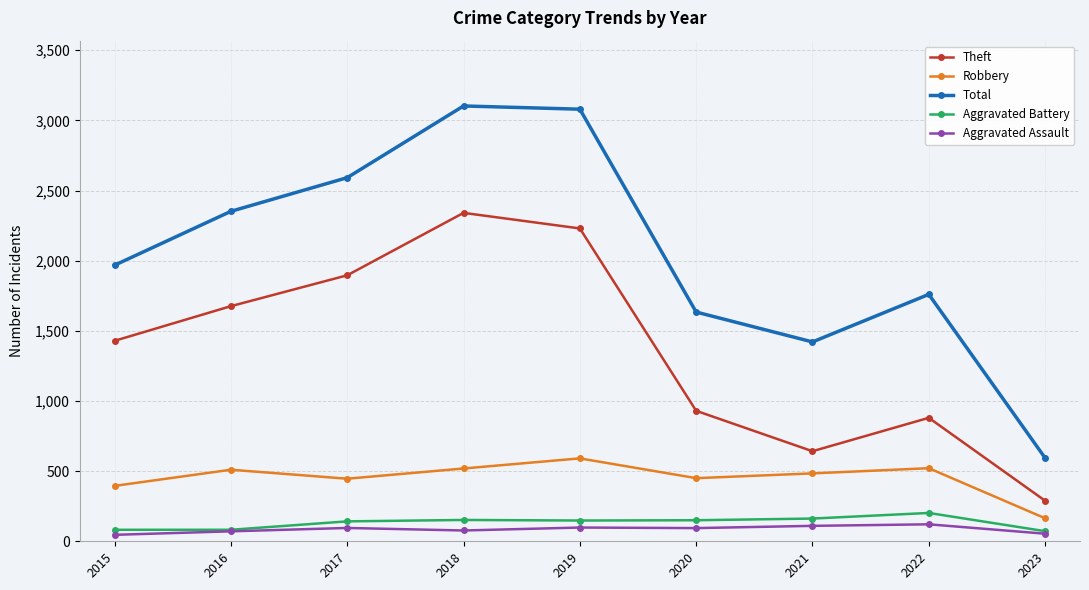

What is the sum of all Total values?

18504